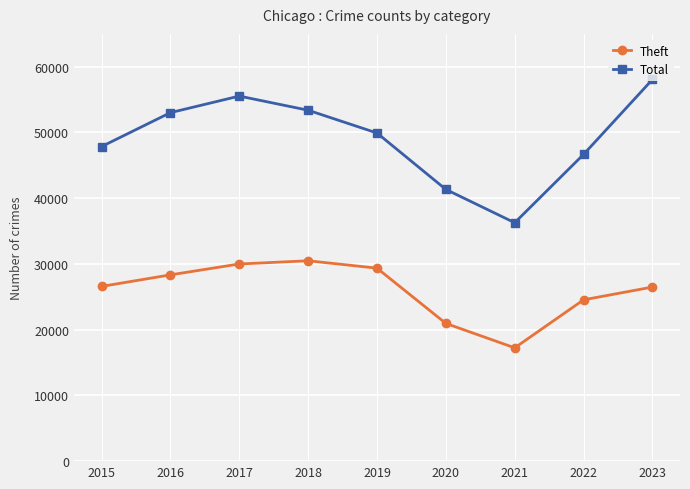

Is it true that Total equals 17986 at 2019?

False